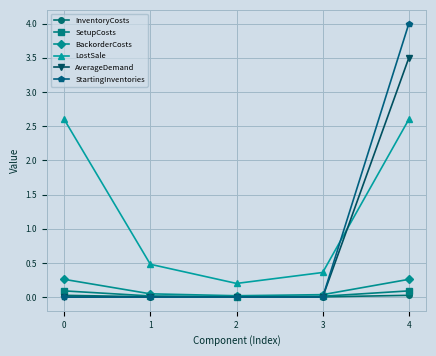

Which series has the largest range (max minus min)?

StartingInventories